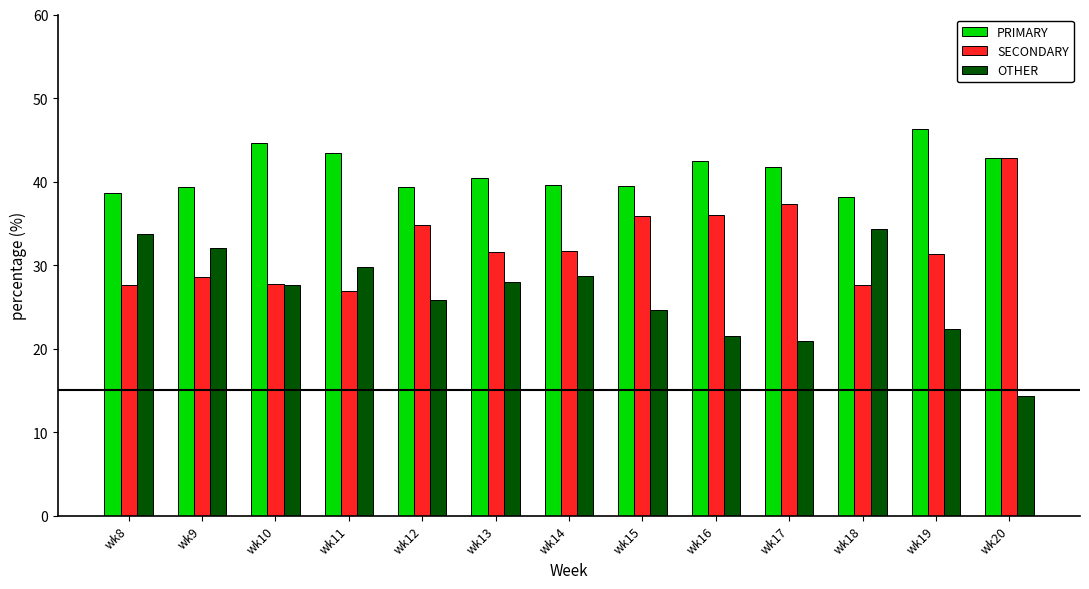

How many values in the PRIMARY series are below 40?

6